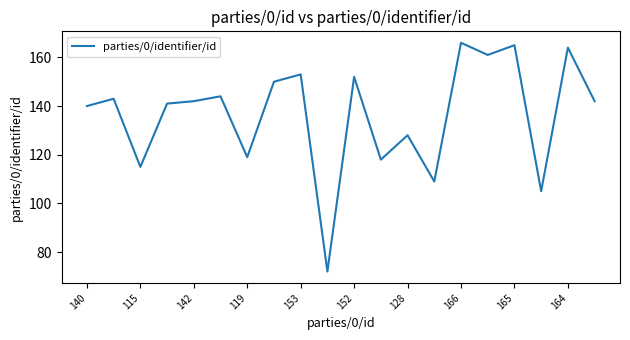

Does the chart display data point markers on the line(s)?

No